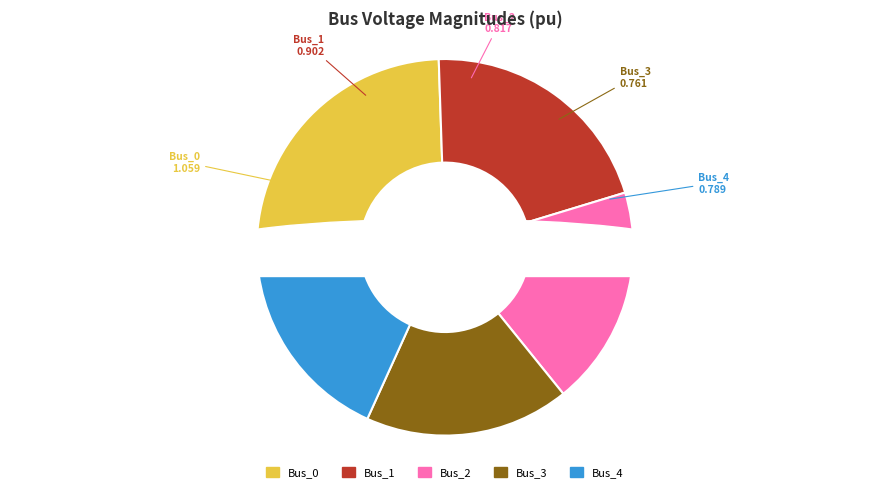

The Bus_2 slice represents 26% of the pie. True or false?

False